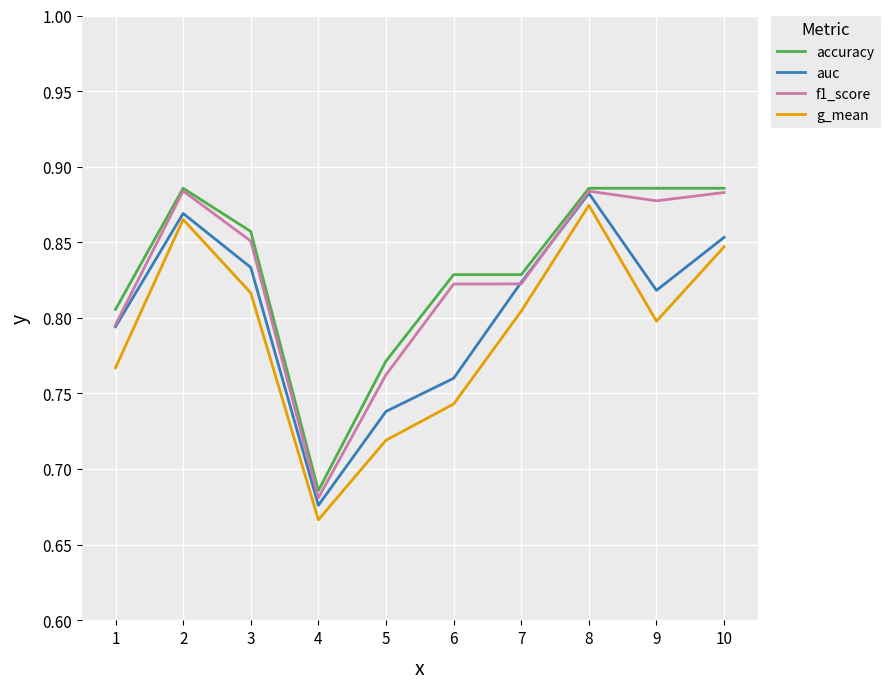

What is the difference between the second highest and second lowest values in the accuracy series?

0.1